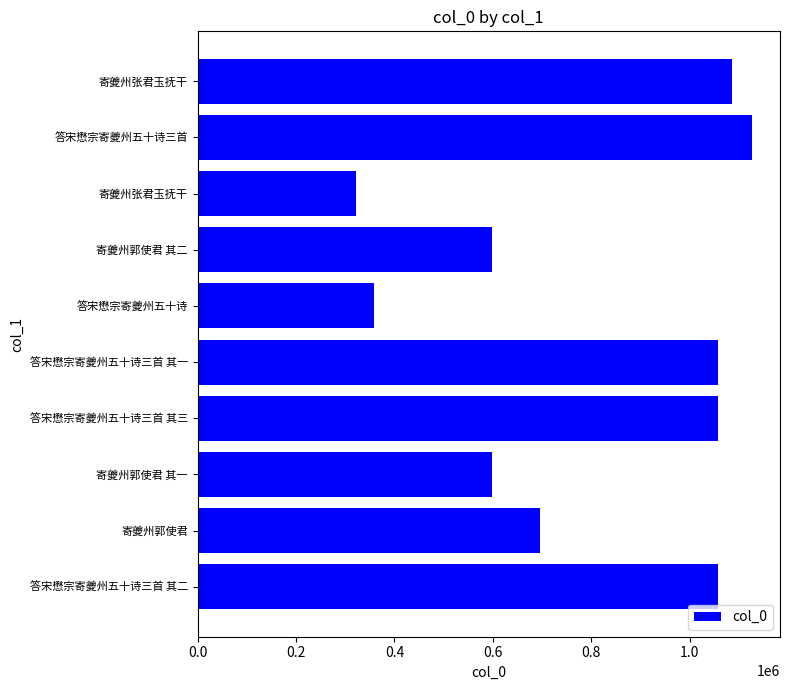

Does the chart contain any negative values?

No